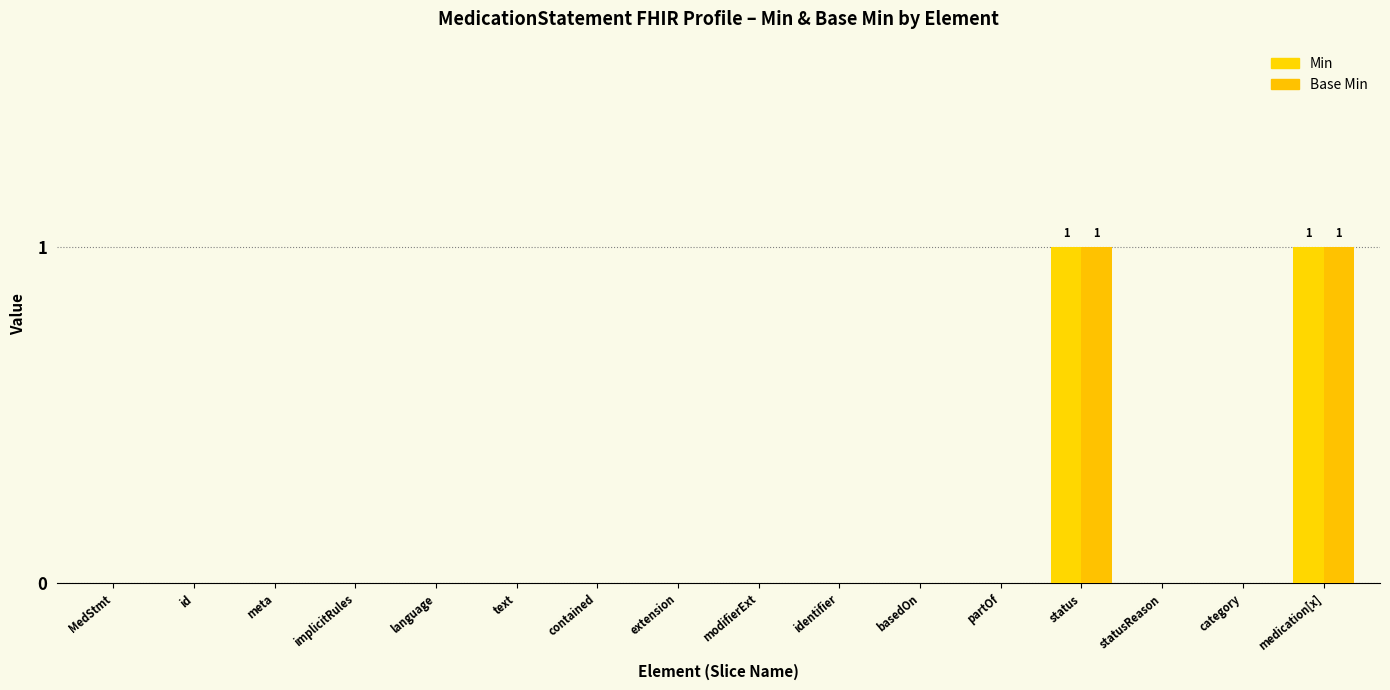

What position from the right is partOf?

5